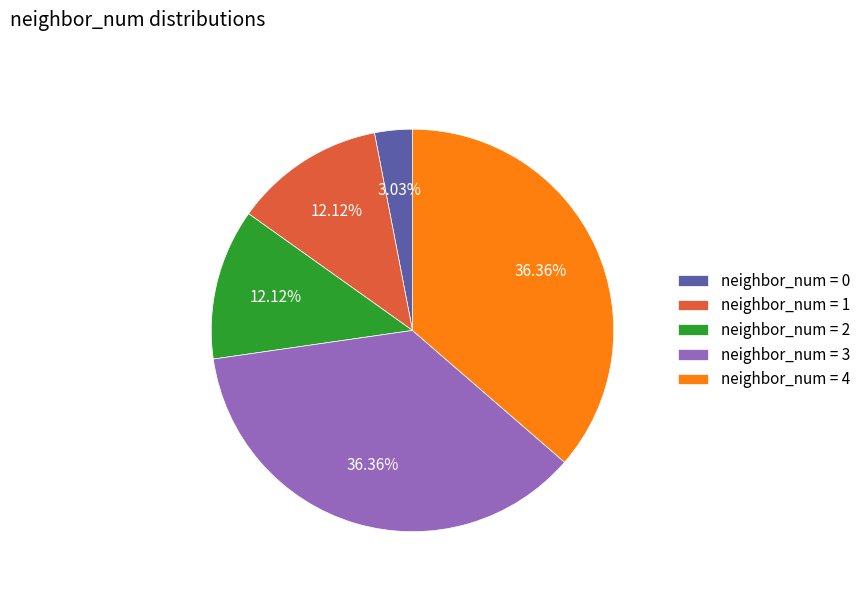

To the nearest percent, what is the difference between the largest and smallest slice percentages?

33%